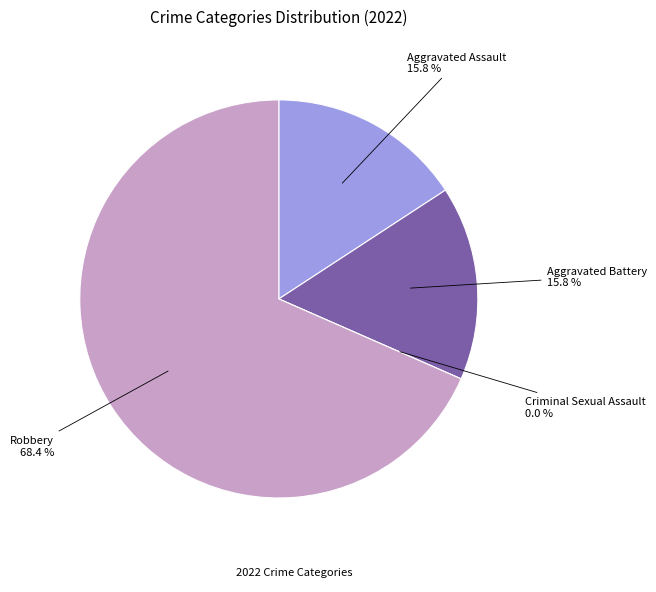

To the nearest percent, what is the difference between the largest and smallest slice percentages?

68%